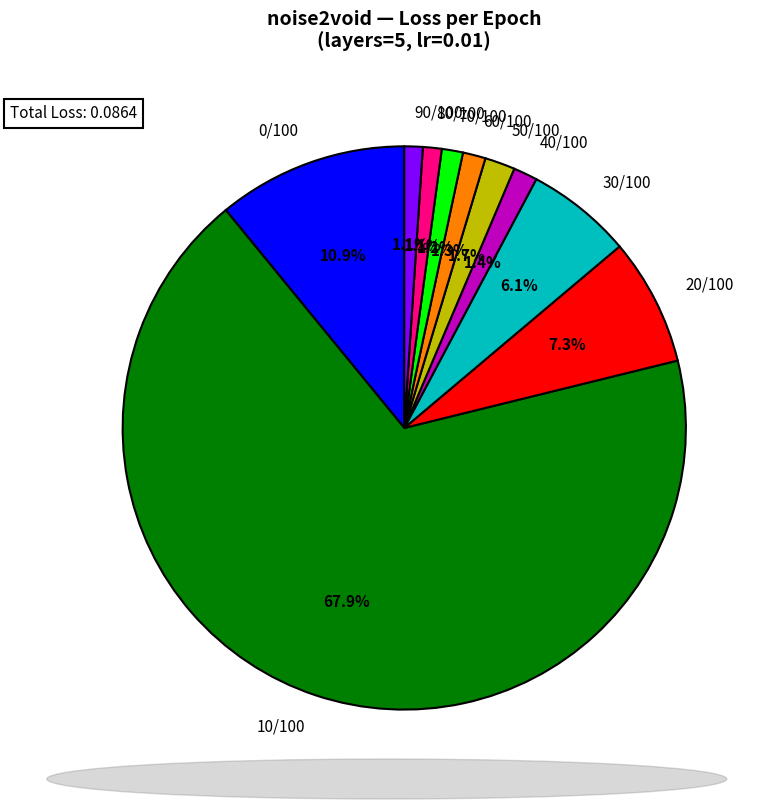

What portion of the pie excludes 30/100?

93.9%